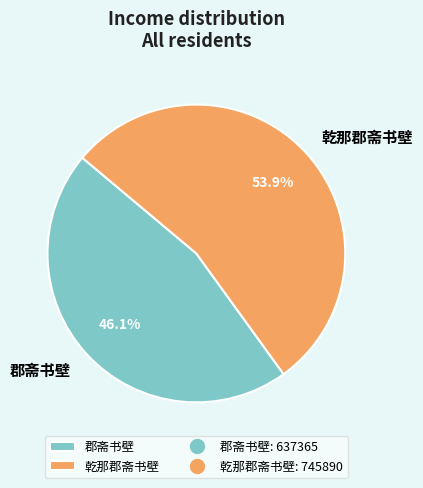

Which slice represents more than half of the pie?

乾那郡斋书壁